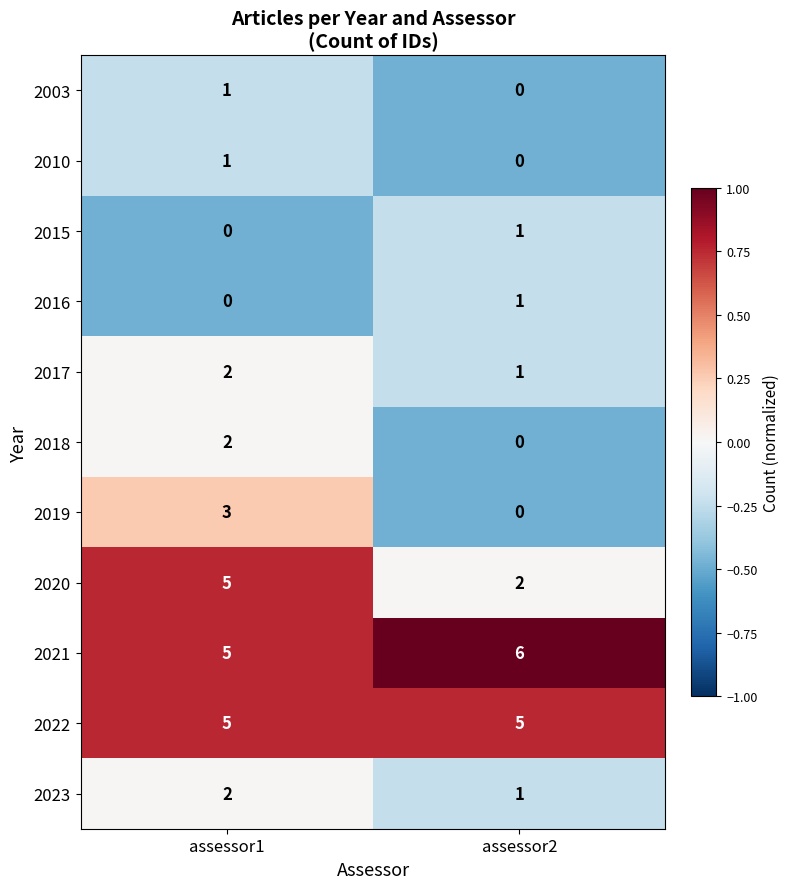

Count the number of data series in this chart.

11